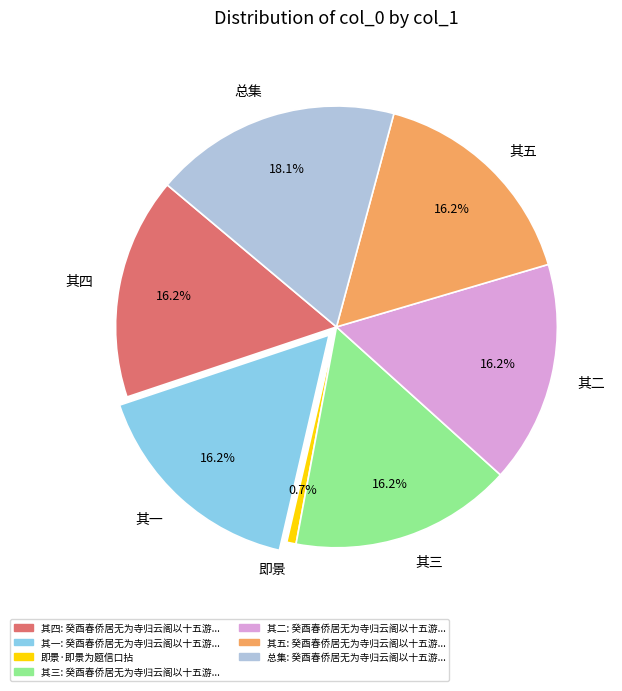

Is there a majority slice in this chart?

No